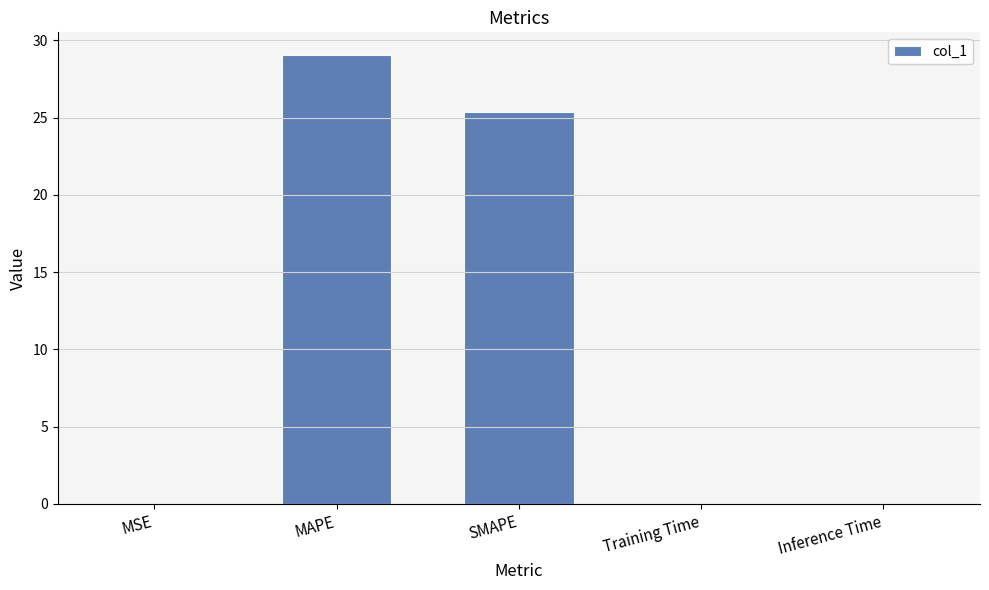

Which label corresponds to the largest value in the chart?

MAPE